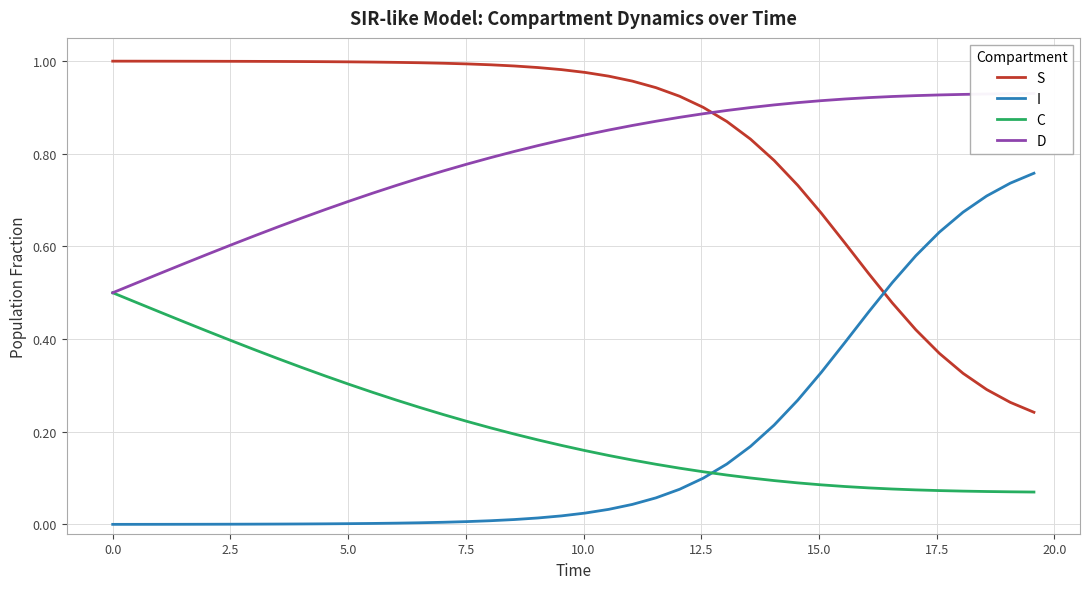

What is the value of the D point at the 38th from the left?

0.9